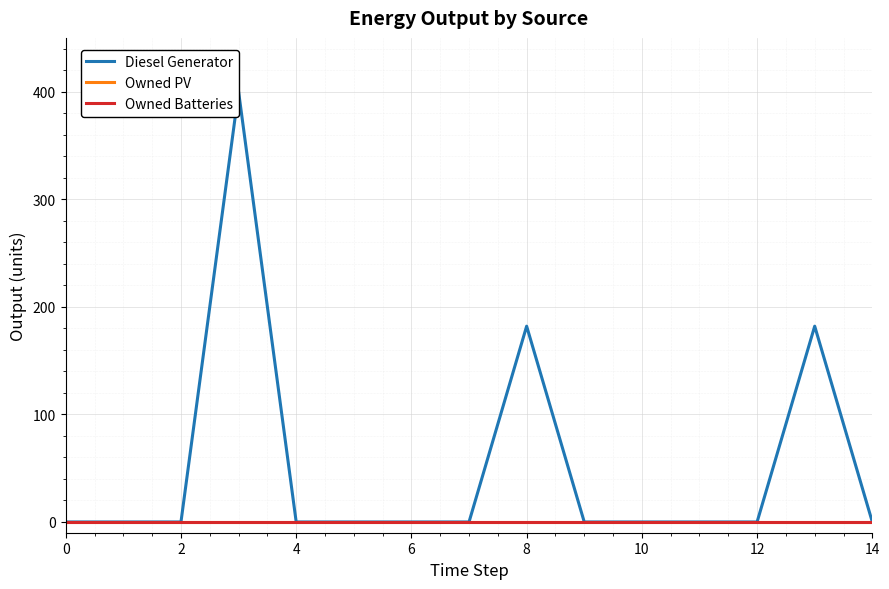

Is the value of Diesel Generator at 12 greater than the value of Owned Batteries at 8?

No